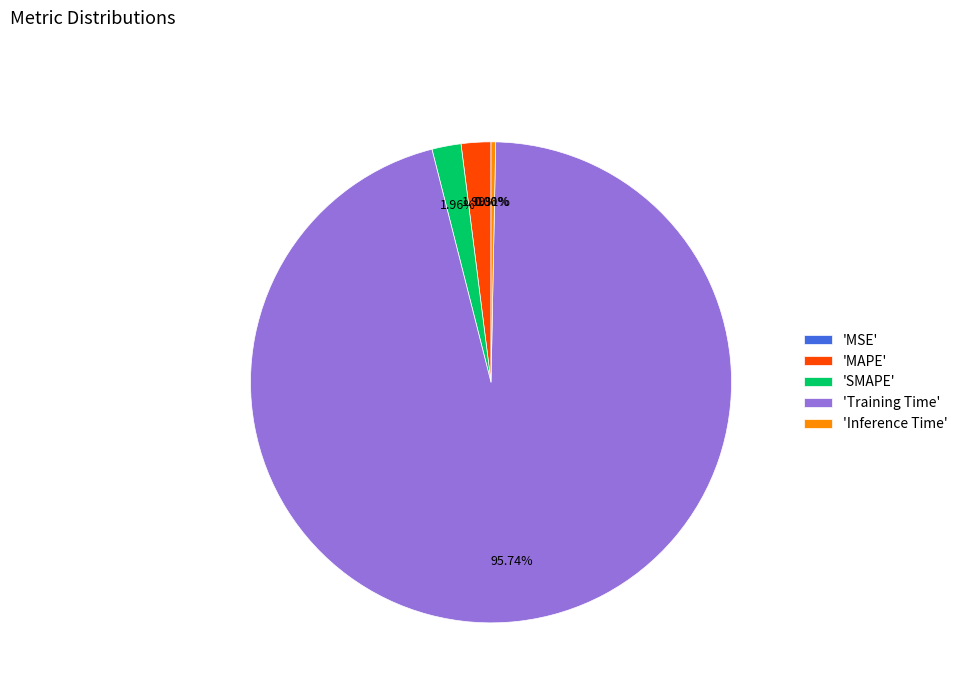

Between 'Training Time' and 'Inference Time', which is larger?

'Training Time'